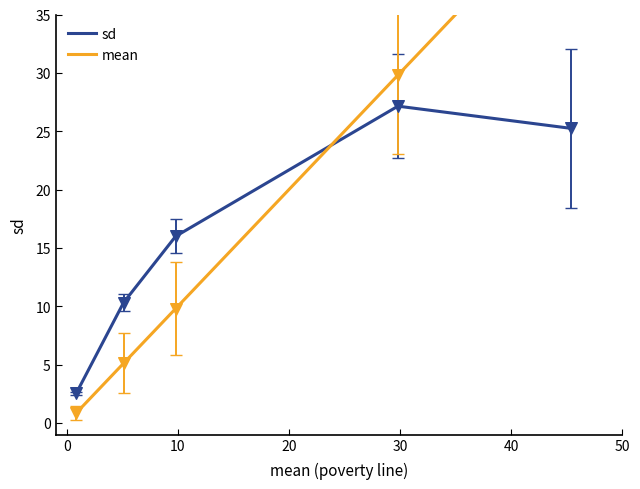

Which series contains the highest Y value?

mean